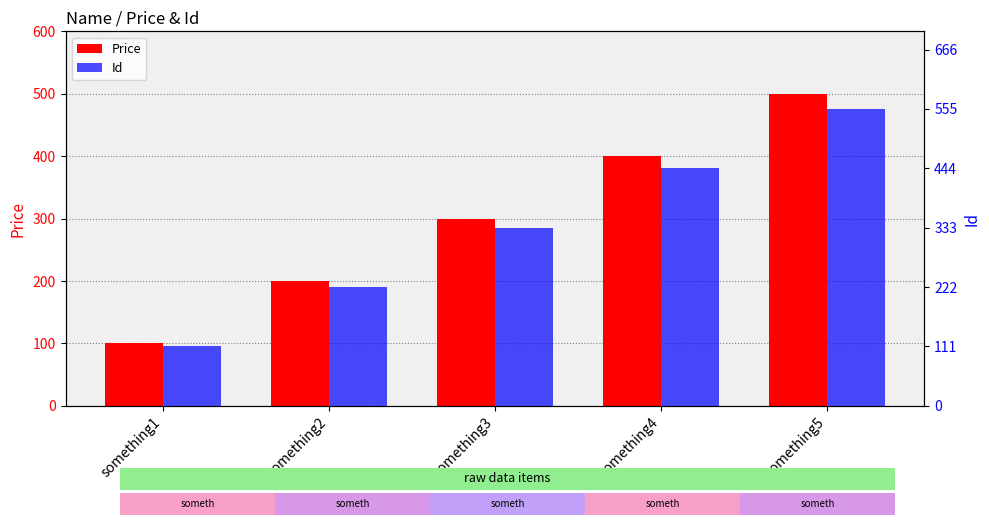

What is the total value across all series at something2?

422